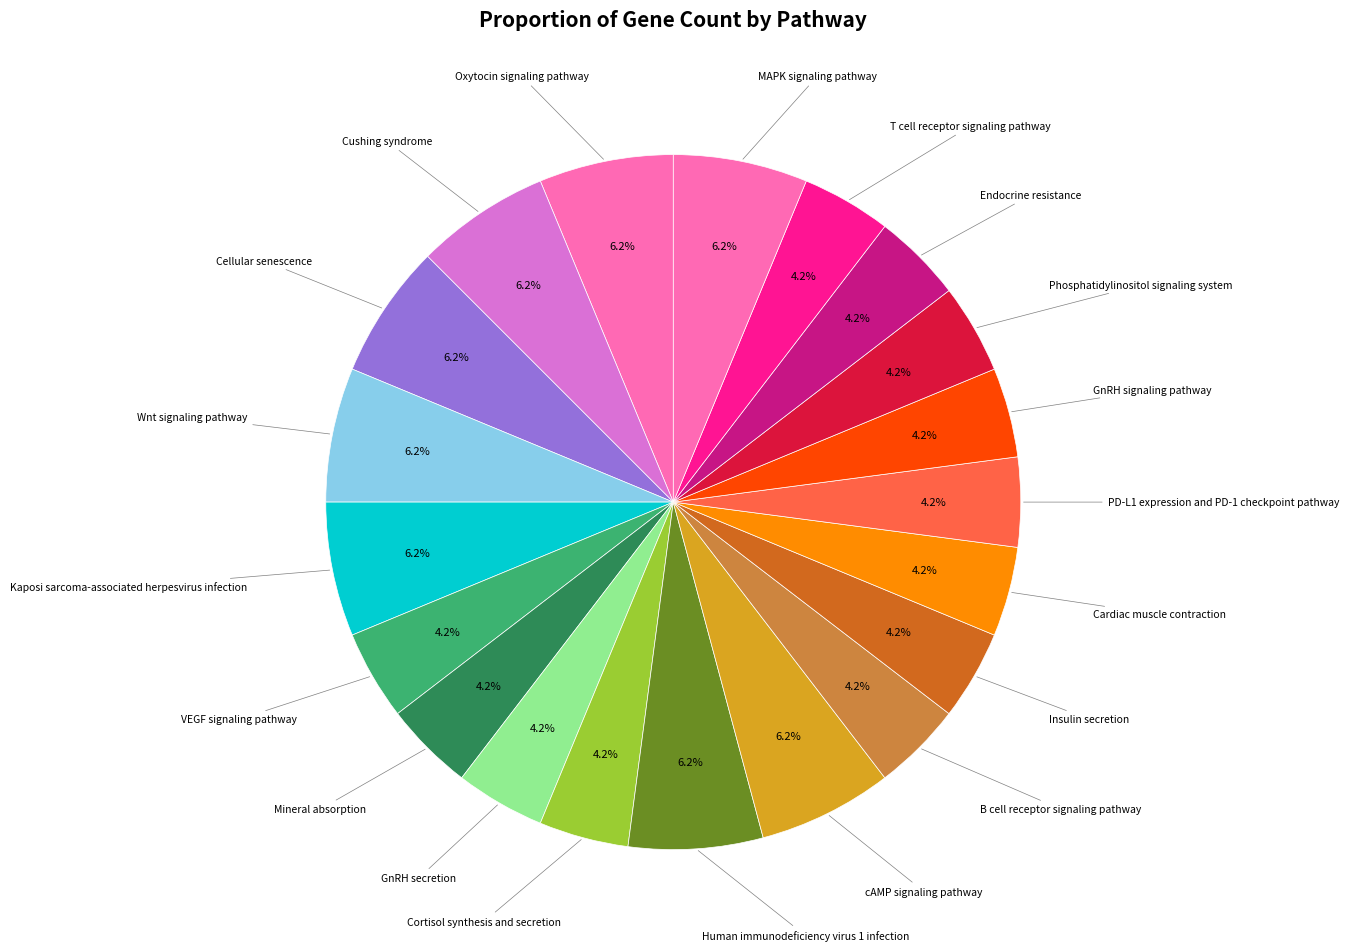

Count the number of slices in the pie.

20